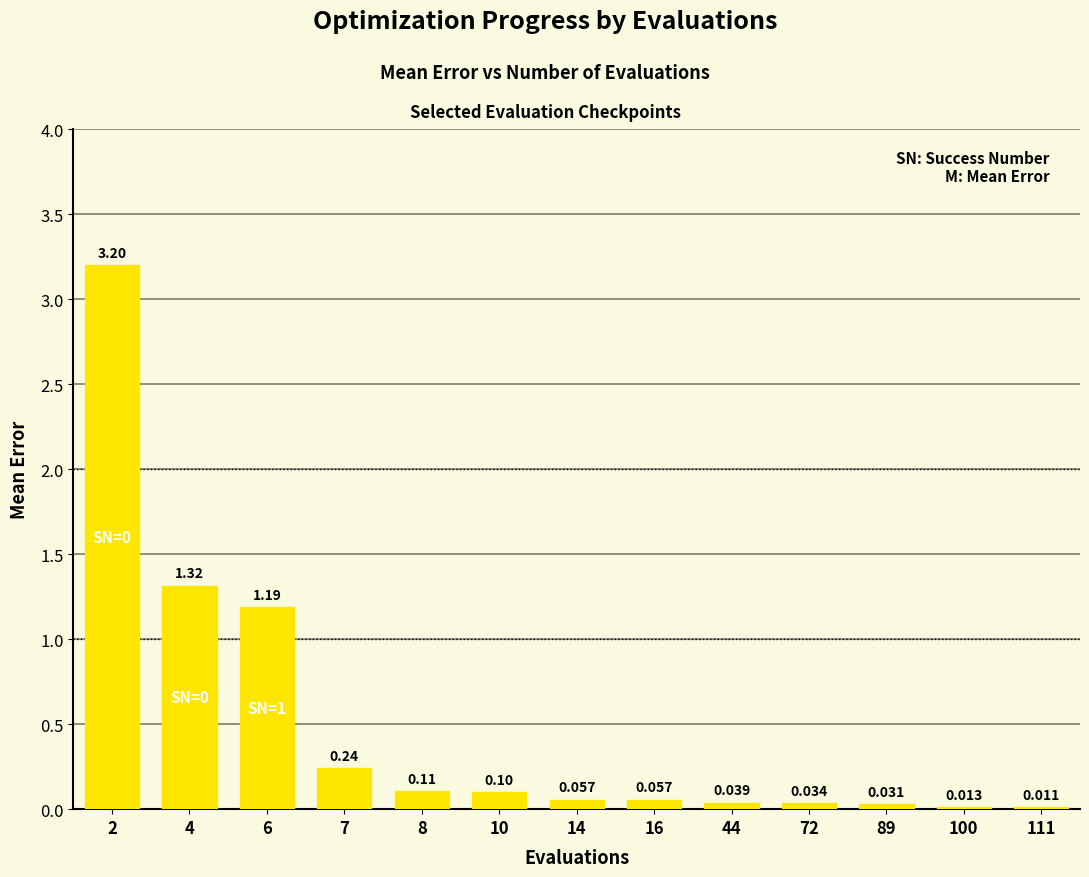

Rank the categories by value from lowest to highest.

111, 100, 89, 72, 44, 16, 14, 10, 8, 7, 6, 4, 2